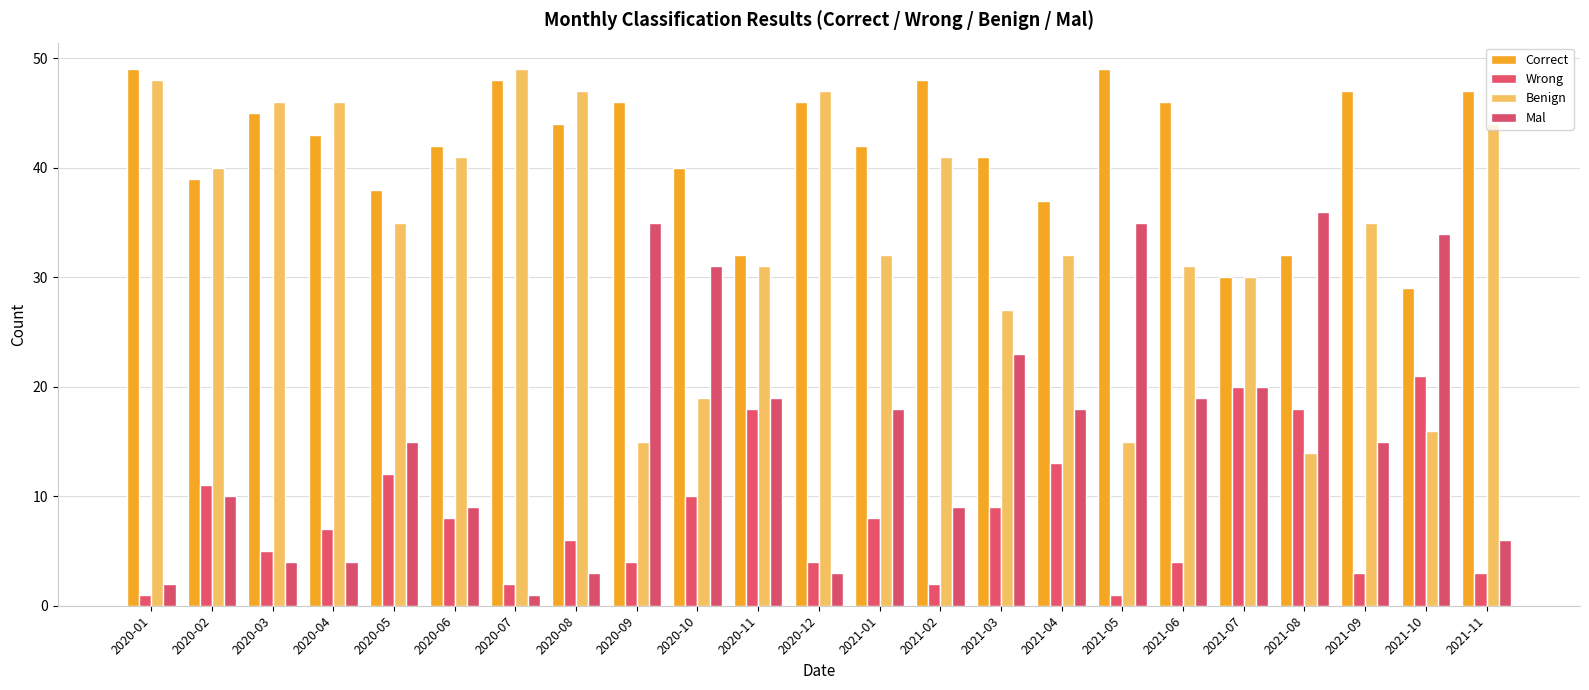

What is the highest value of the Wrong series?

21